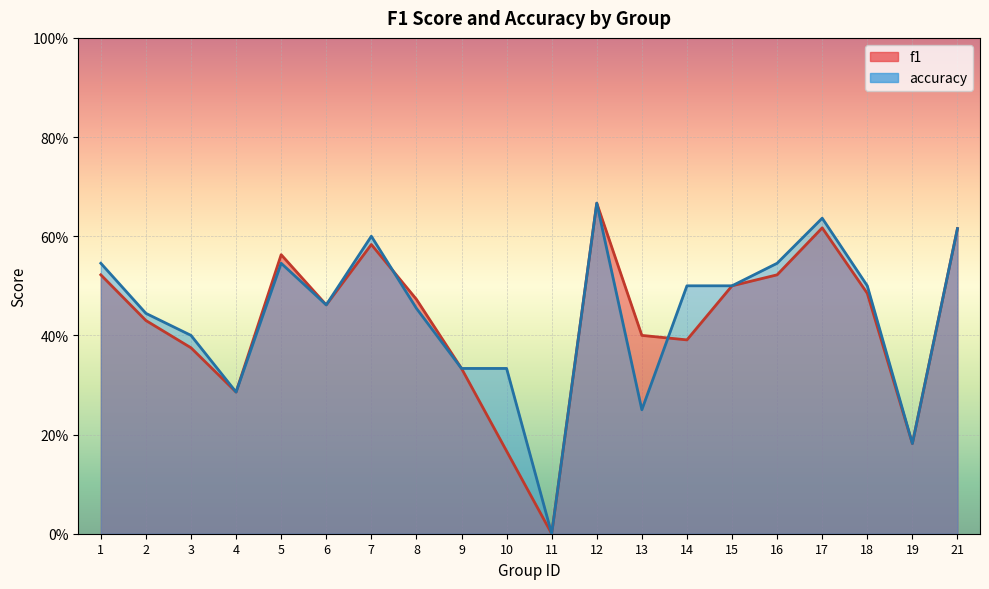

What is the value of the f1 point at the 3rd from the left?

0.4